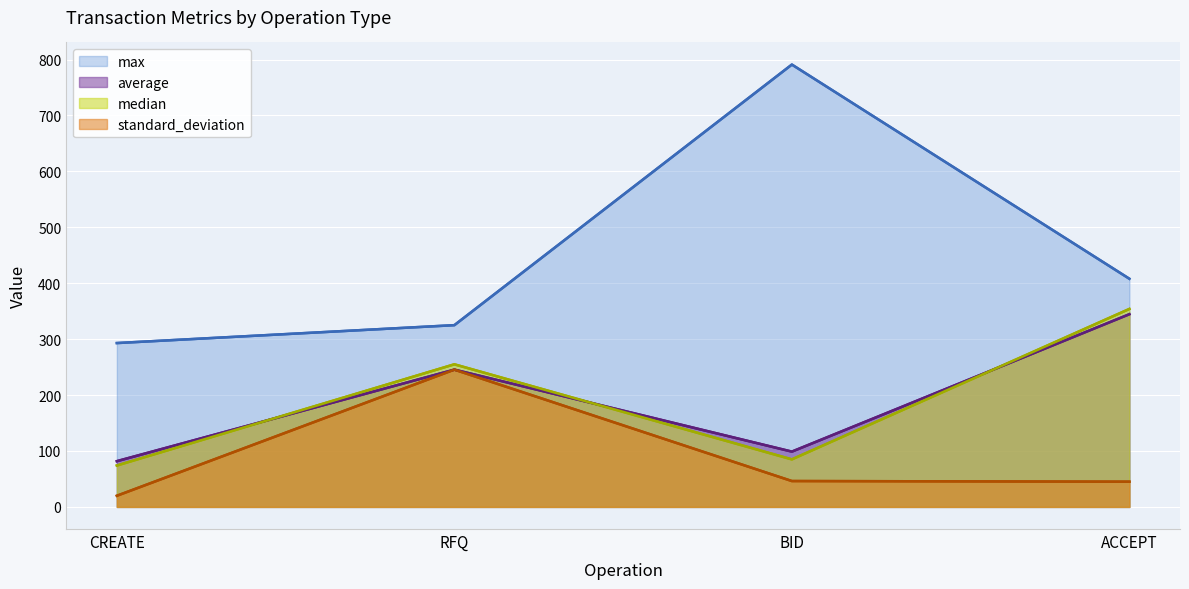

What is the label of the 3rd point from the right?

RFQ